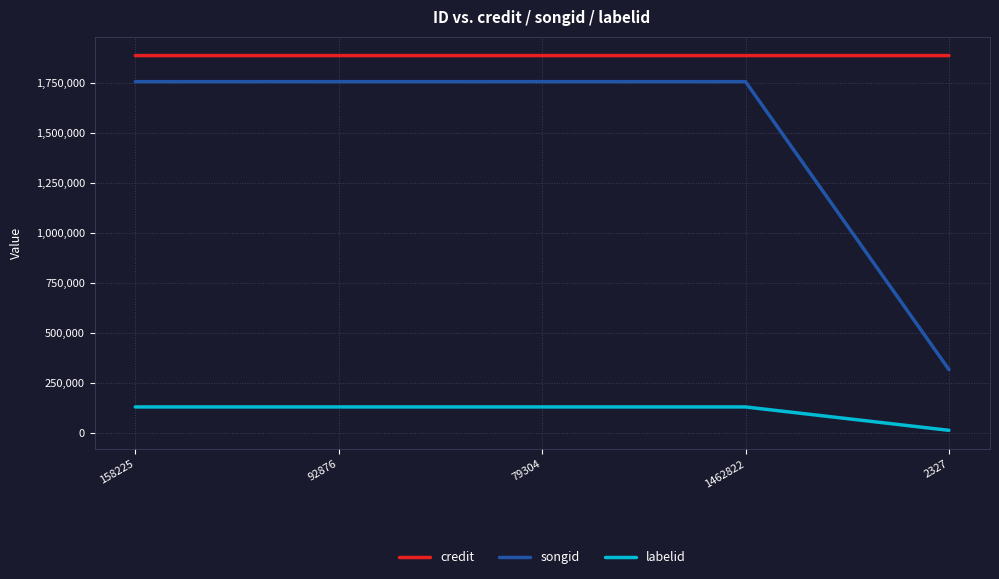

Read the labelid value at 92876.

131114